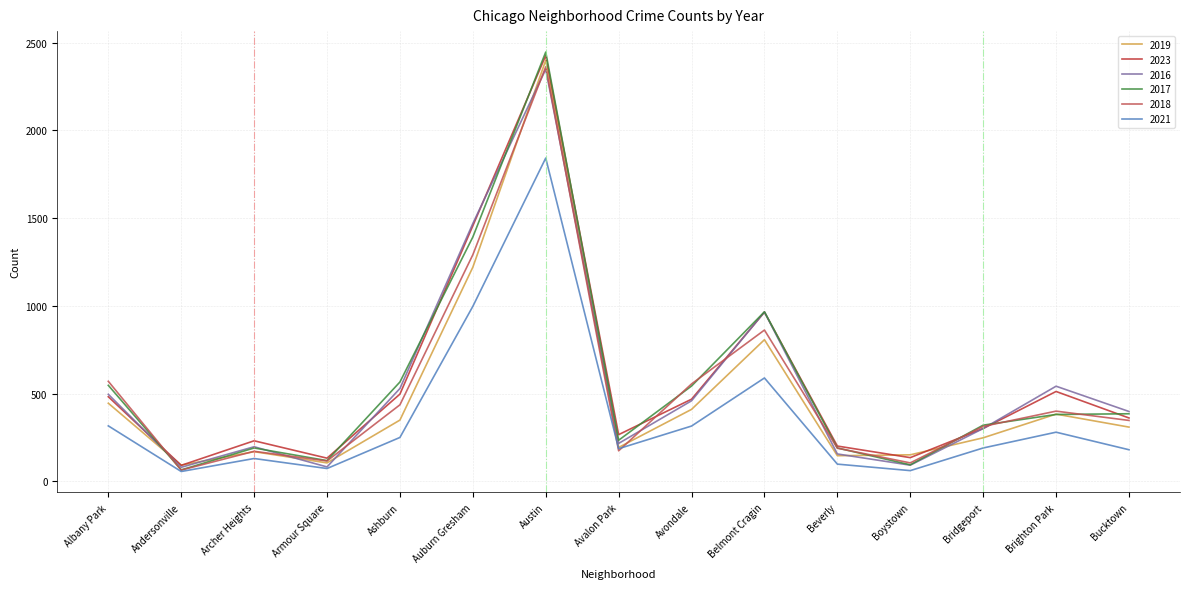

Does the chart display data point markers on the line(s)?

No